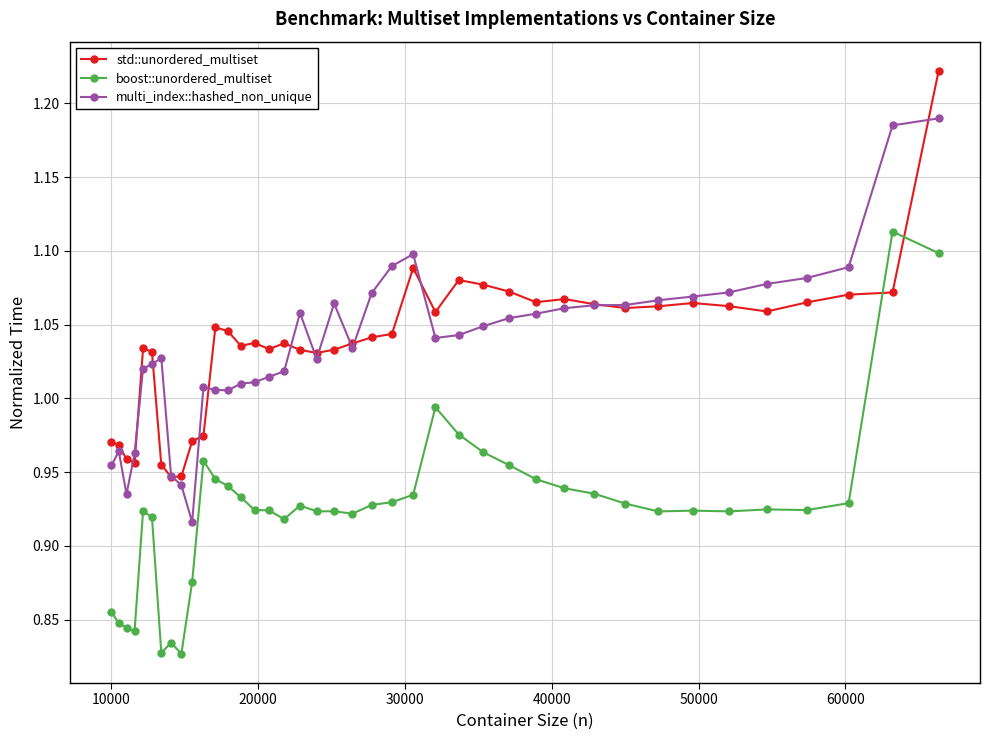

True or false: std::unordered_multiset has more than 1 points higher than both neighbors.

True